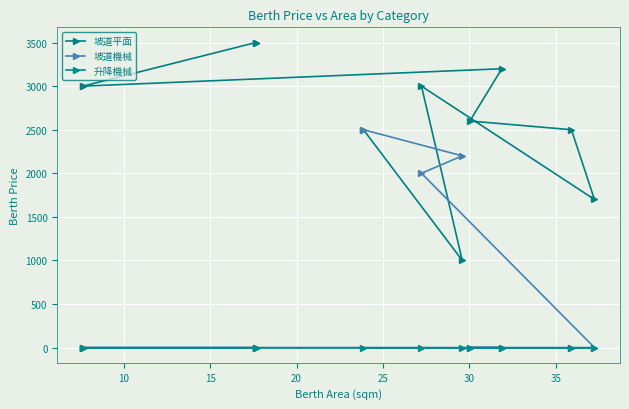

Is it true that 坡道平面 equals 921 at 15?

False